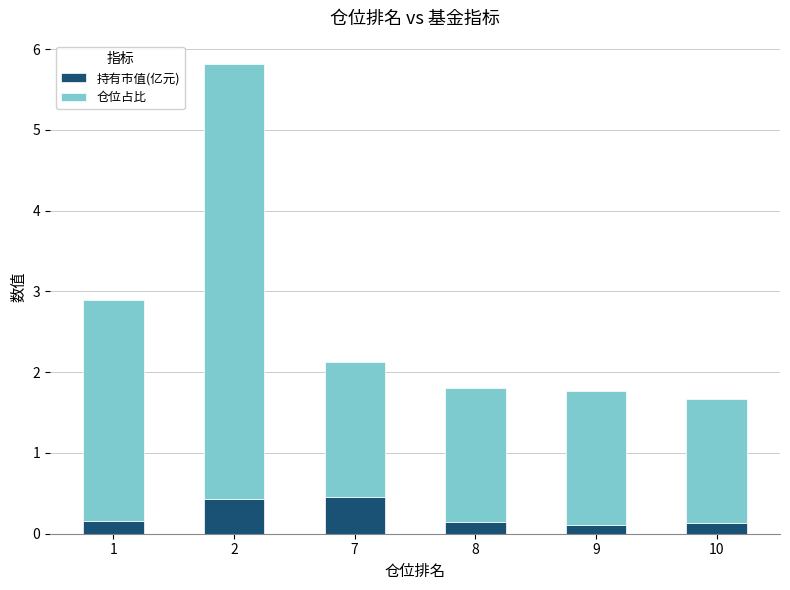

The 持有市值(亿元) series shows 0.4 at 2. True or false?

True